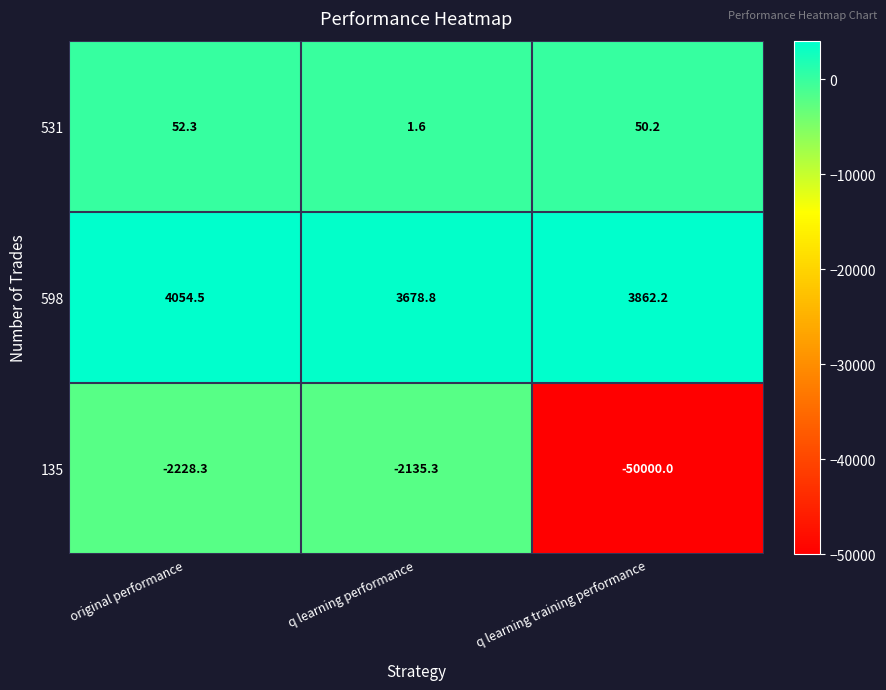

Count the number of data series in this chart.

3